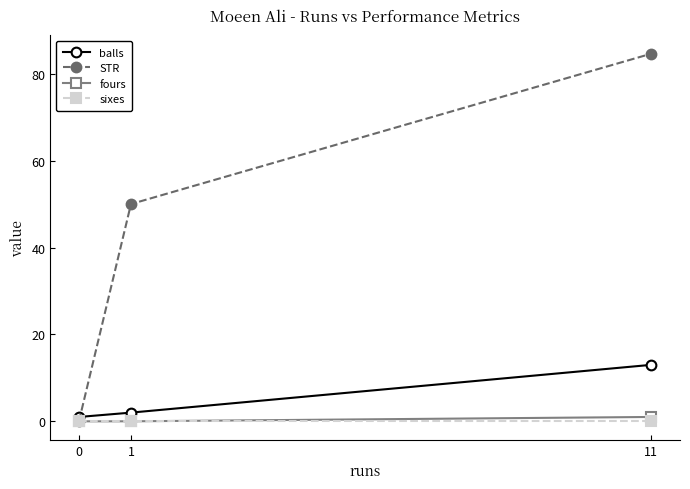

Reading left to right, what are all the values shown in this chart?

balls: 1.0	2.0	13.0
STR: 0.0	50.0	84.6
fours: 0.0	0.0	1.0
sixes: 0.0	0.0	0.0